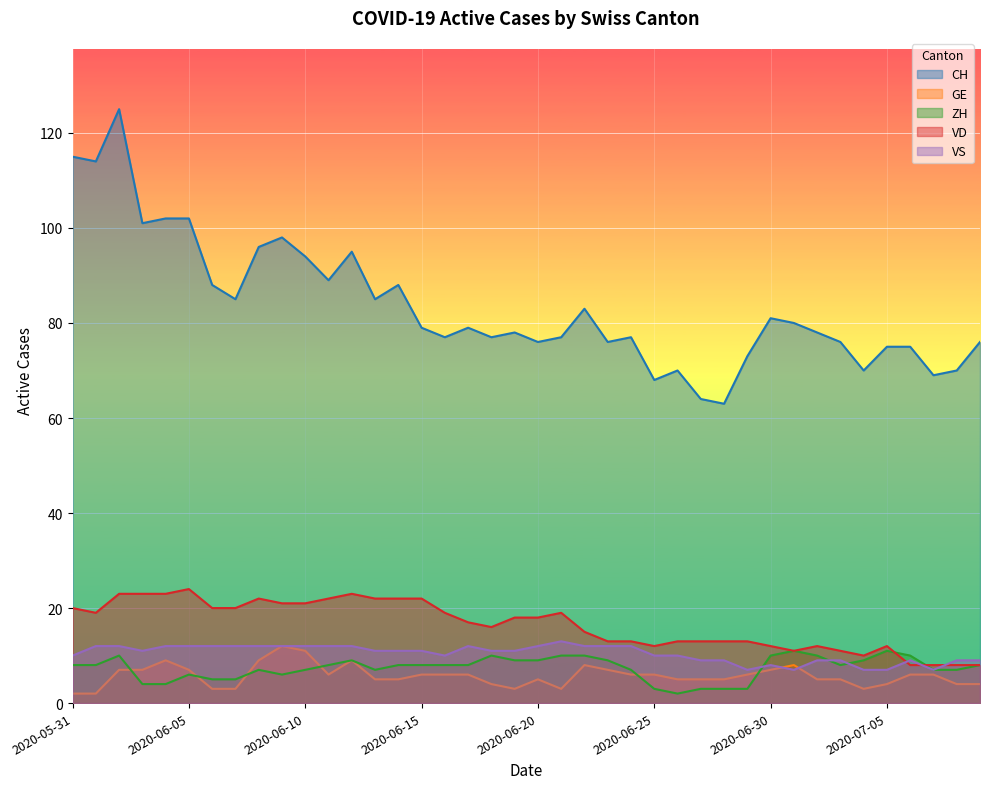

How many lines are shown in the chart?

5